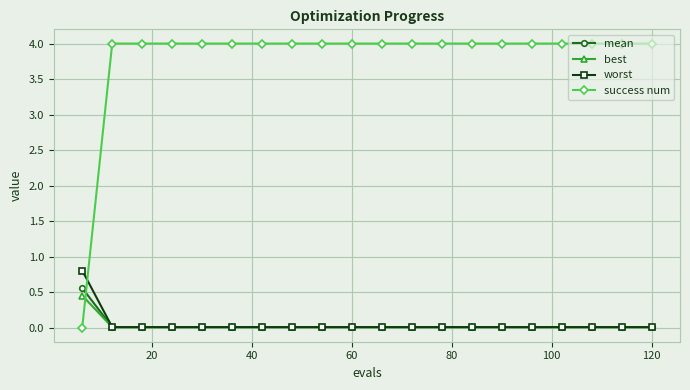

Which series has the largest total across all categories?

success num